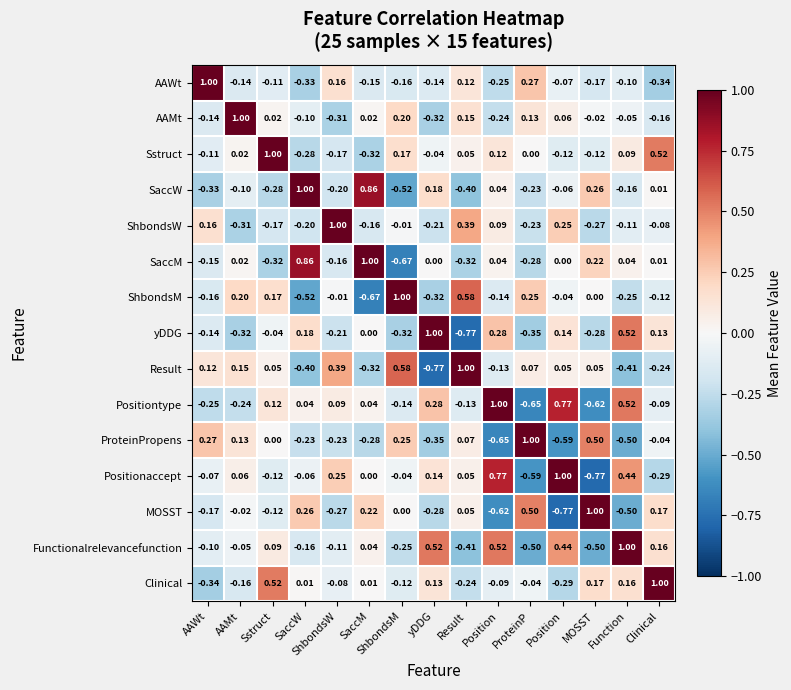

Count the number of categories in the chart.

15